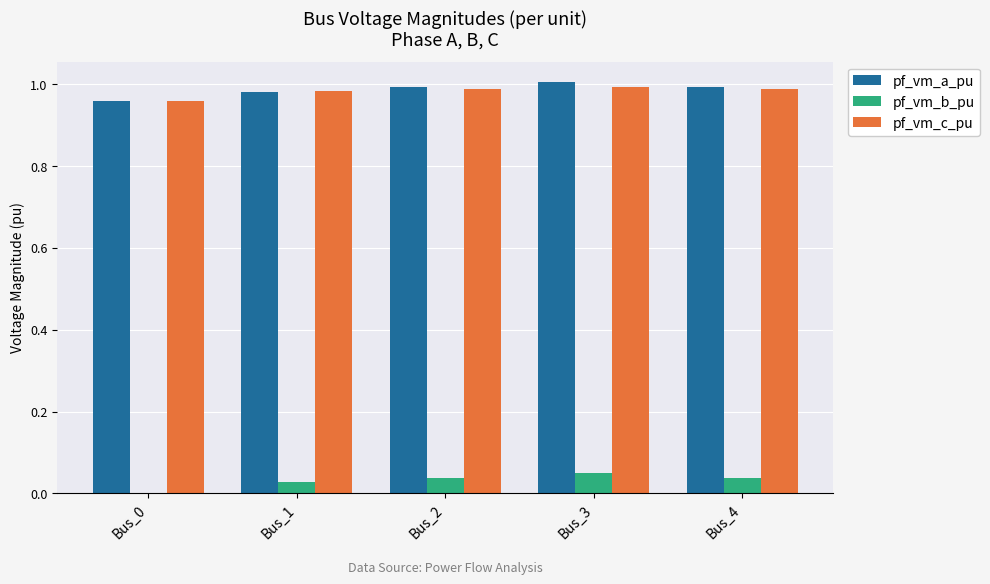

What is the sum of all pf_vm_c_pu values?

4.9